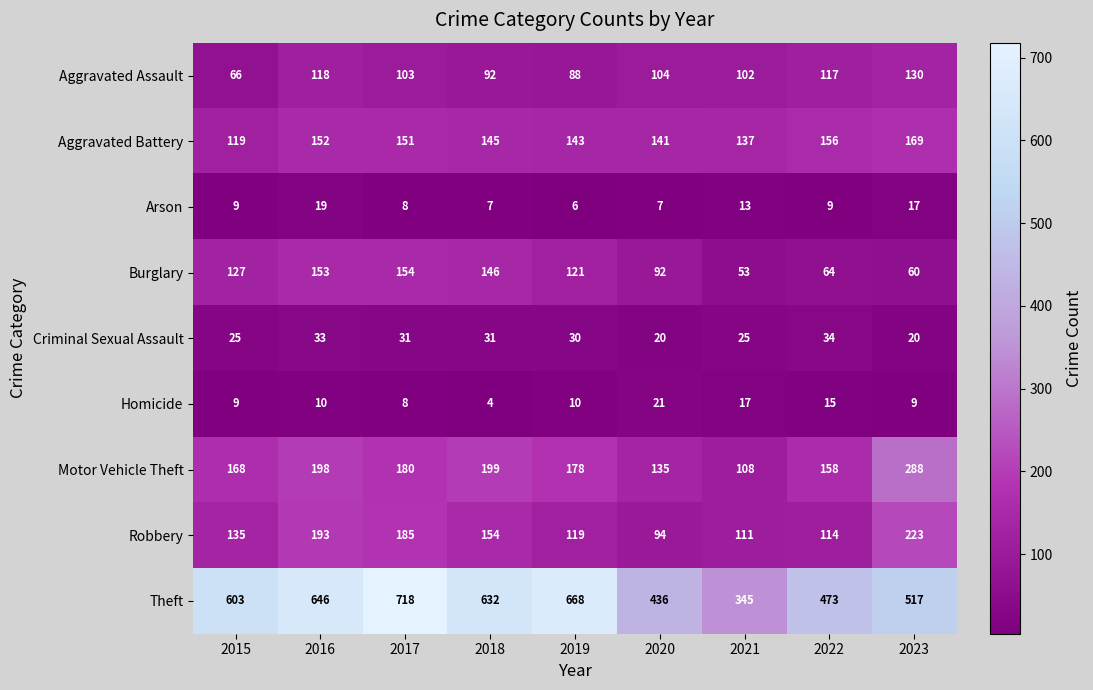

The Burglary series shows 154 at 2017. True or false?

True